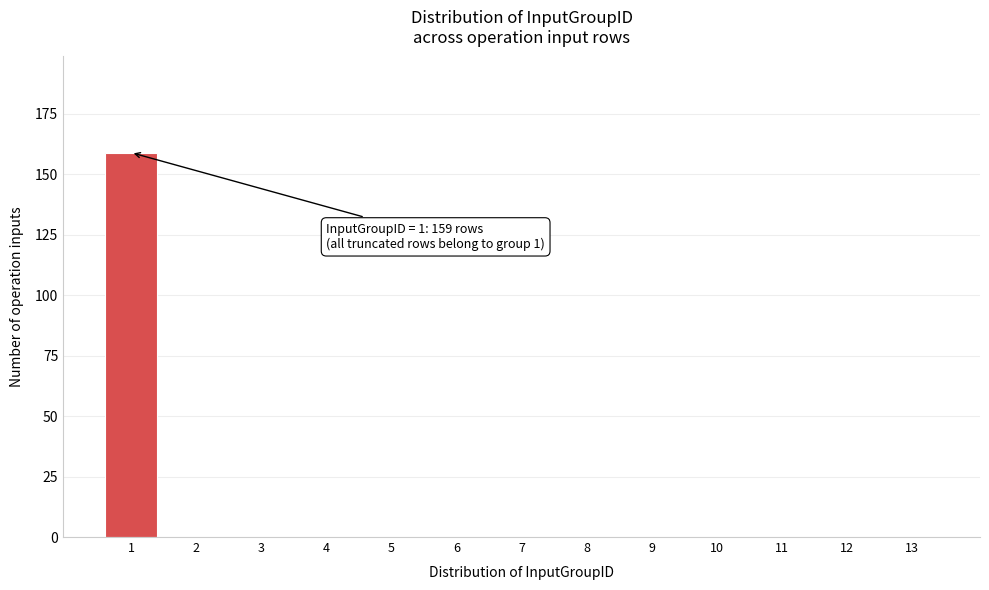

Reading left to right, transcribe all the data shown in this chart.

1=159	2=0	3=0	4=0	5=0	6=0	7=0	8=0	9=0	10=0	11=0	12=0	13=0